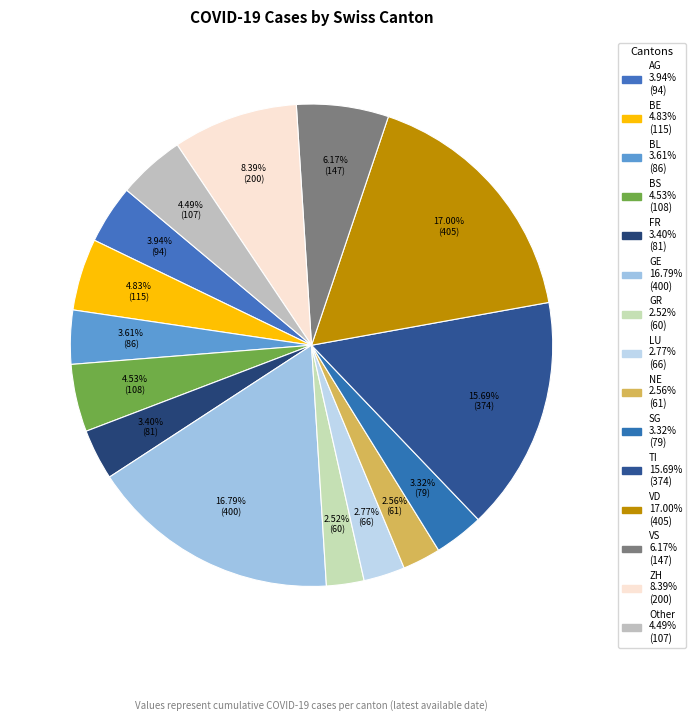

How many segments does this pie chart have?

15